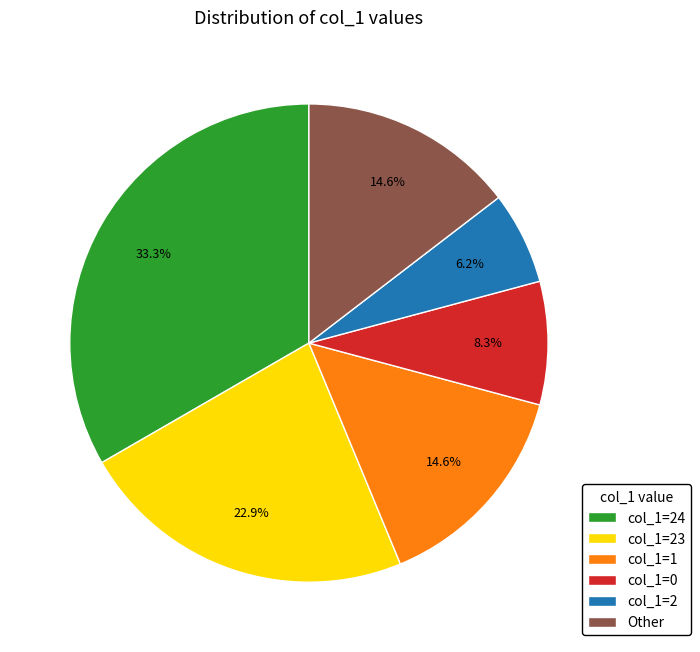

Which slice is the smallest?

col_1=2